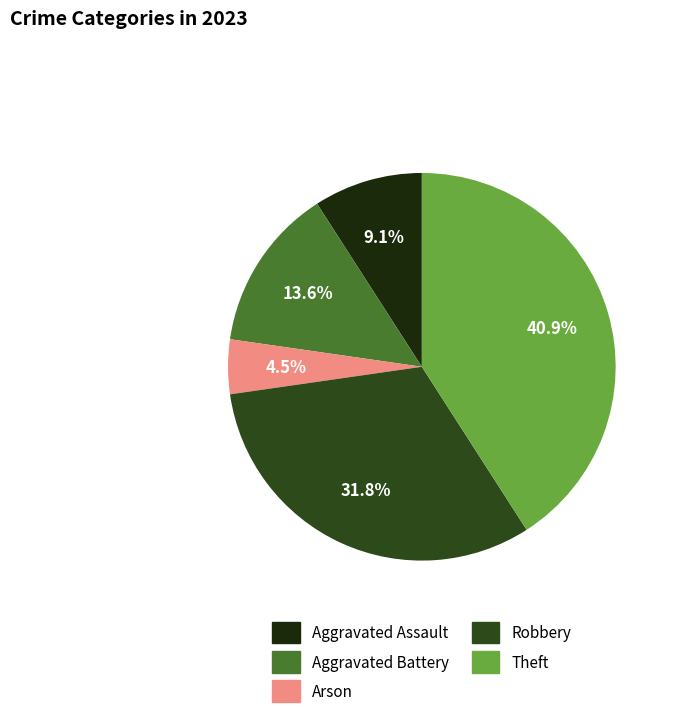

True or false: Theft accounts for 41% of the total.

True